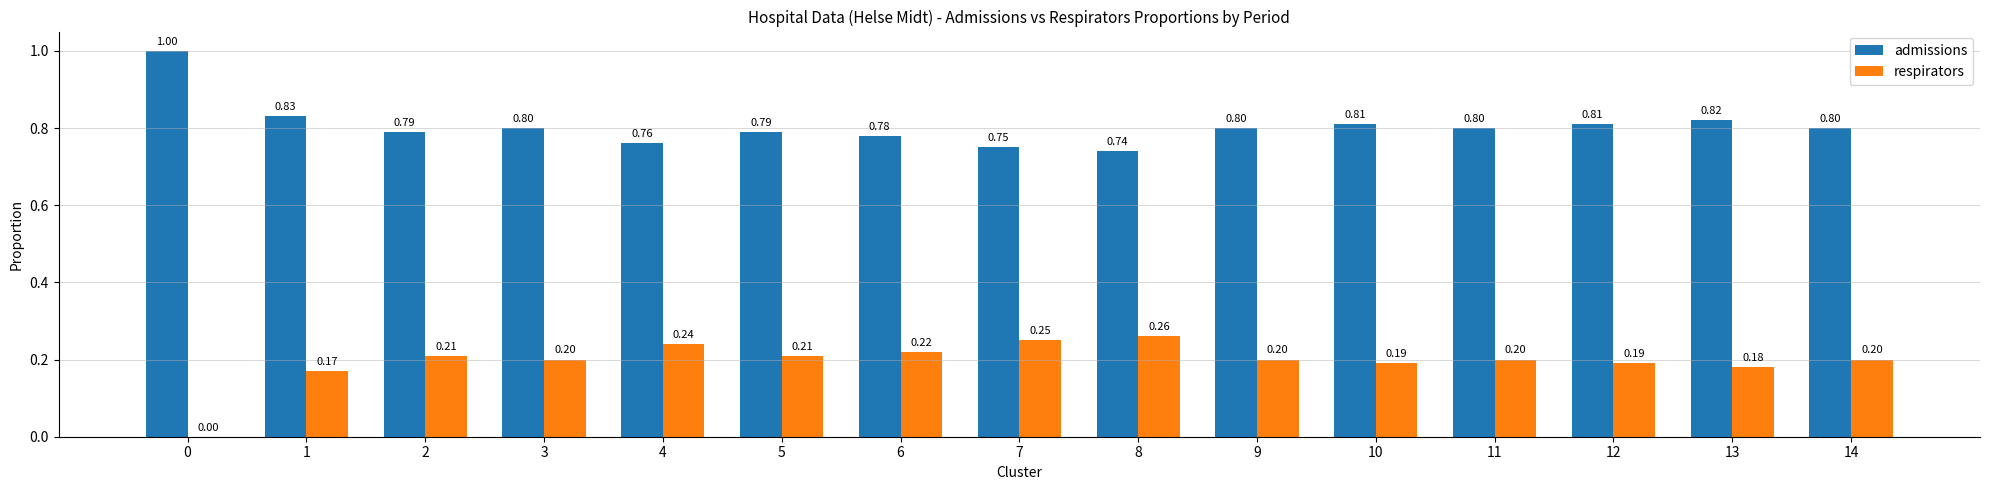

What is the total value across all series at 0?

1.0